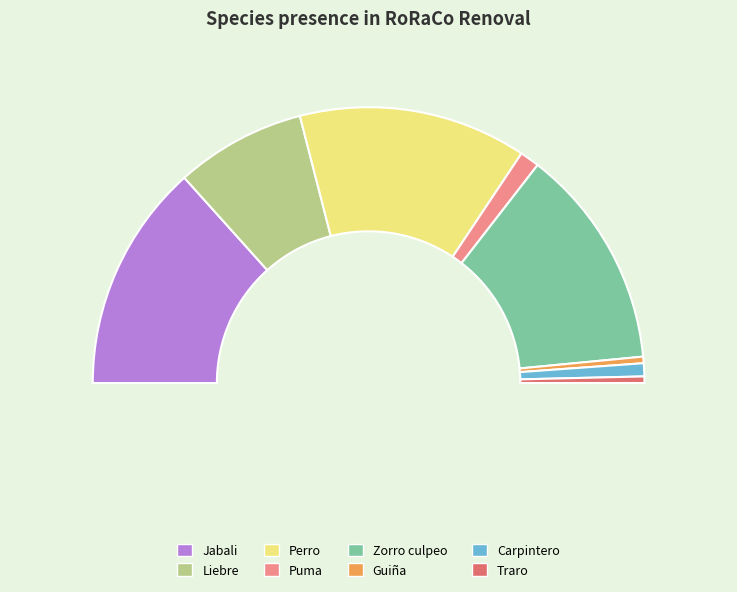

Count the number of slices in the pie.

8